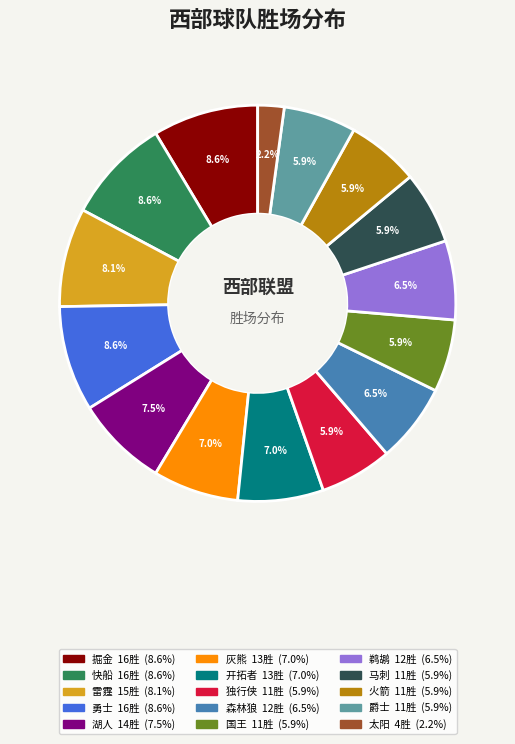

What portion of the pie excludes 掘金?

91.4%